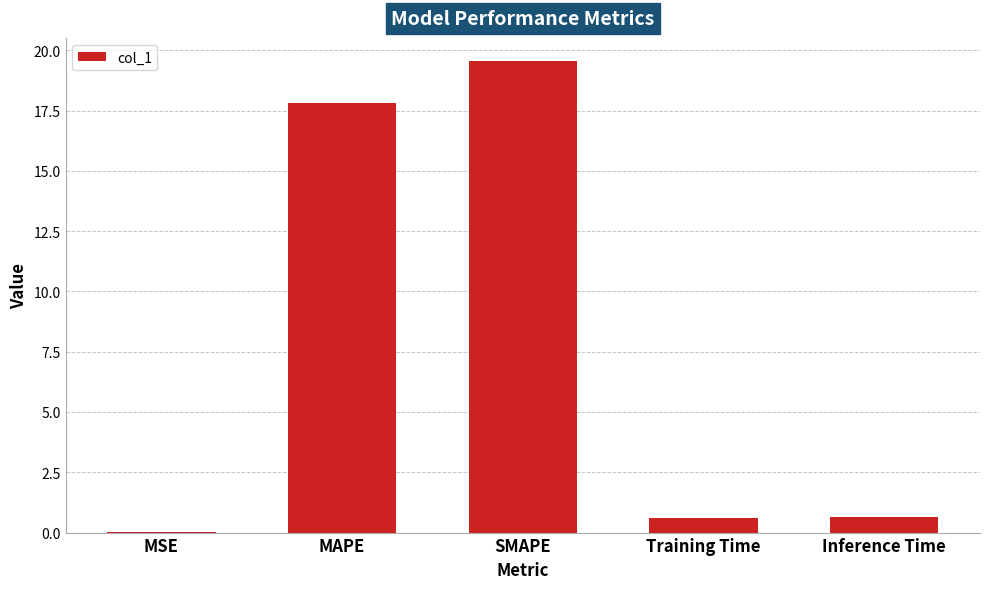

What is the sum of all values?

38.6